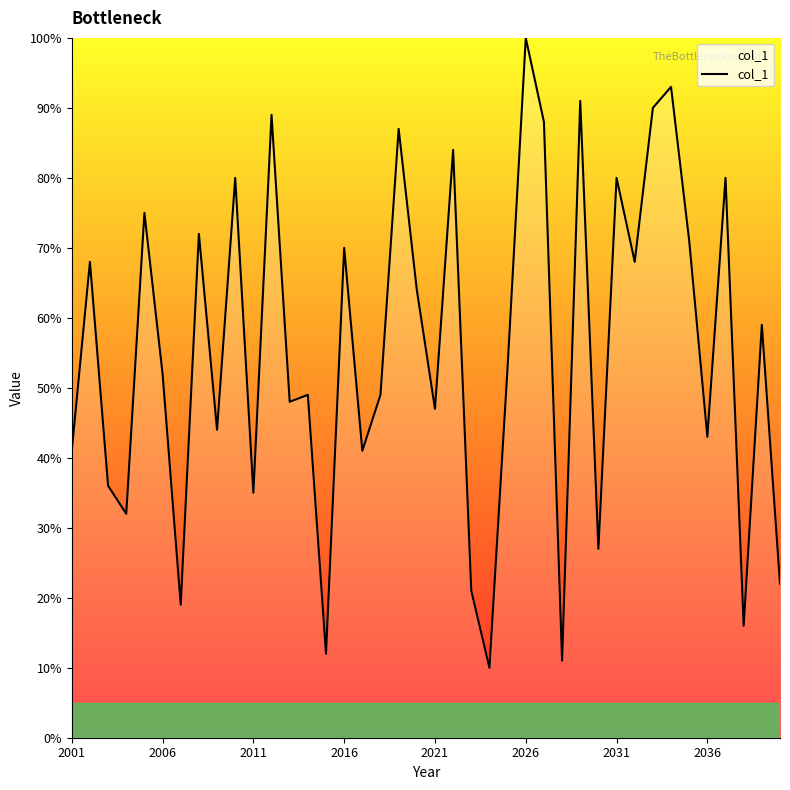

What is the maximum value shown in the chart?

100